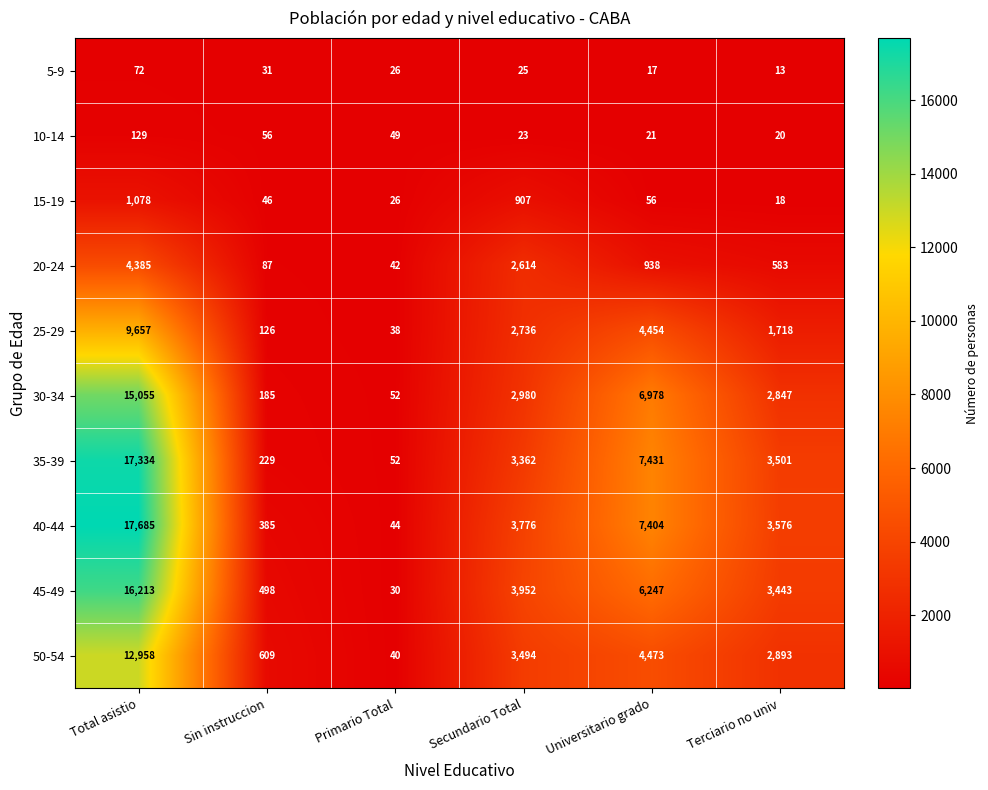

Which series has the widest spread of values?

40-44